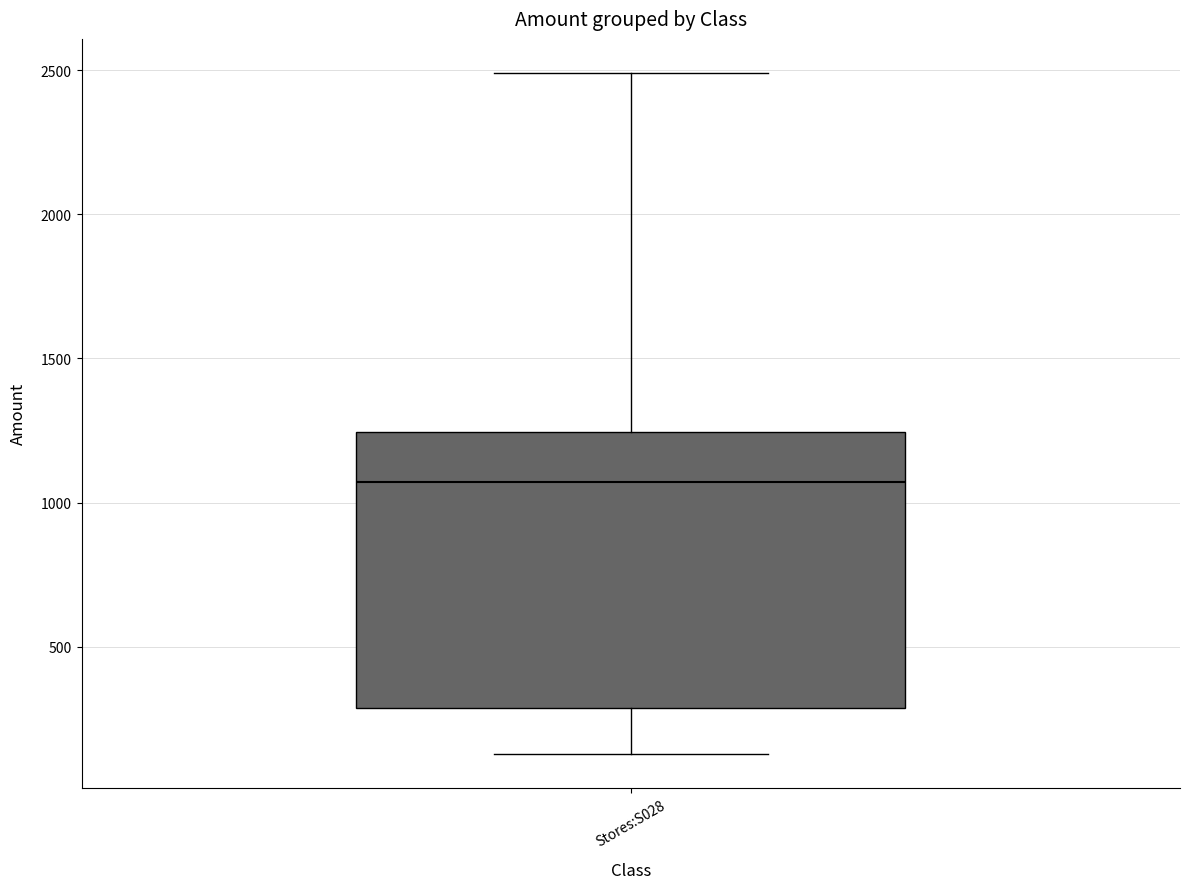

Transcribe this box plot: give where the median line is, the range the box spans, and where the two whiskers end, as read against the y-axis. The values are not printed on the chart, so give them approximately, as read against the axis.

median 1050, box 300 to 1250, whiskers 150 to 2500